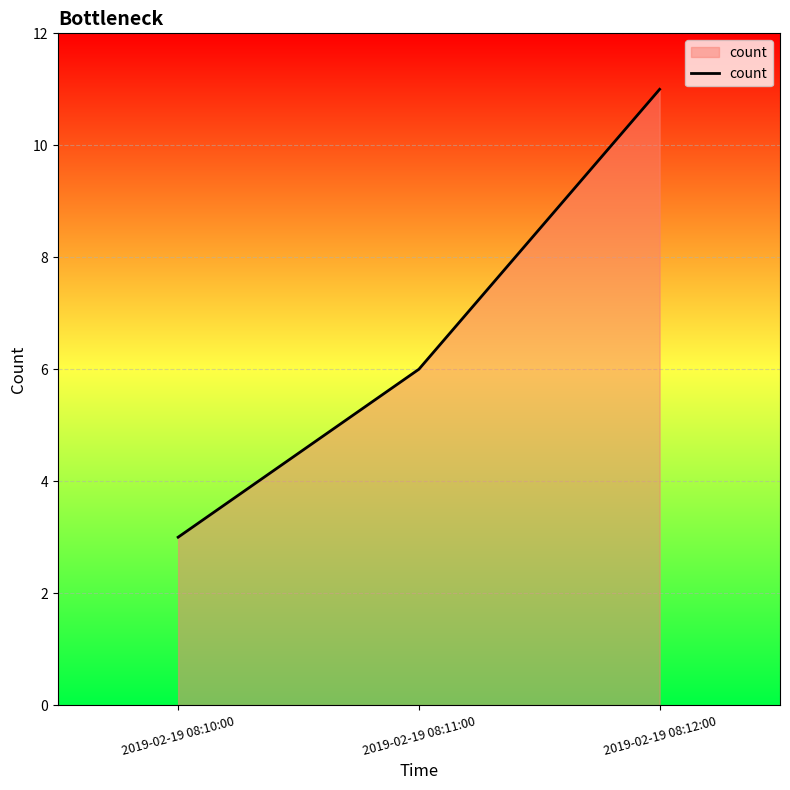

Reading right to left, list all the values displayed in this chart.

2019-02-19 08:12:00=11	2019-02-19 08:11:00=6	2019-02-19 08:10:00=3